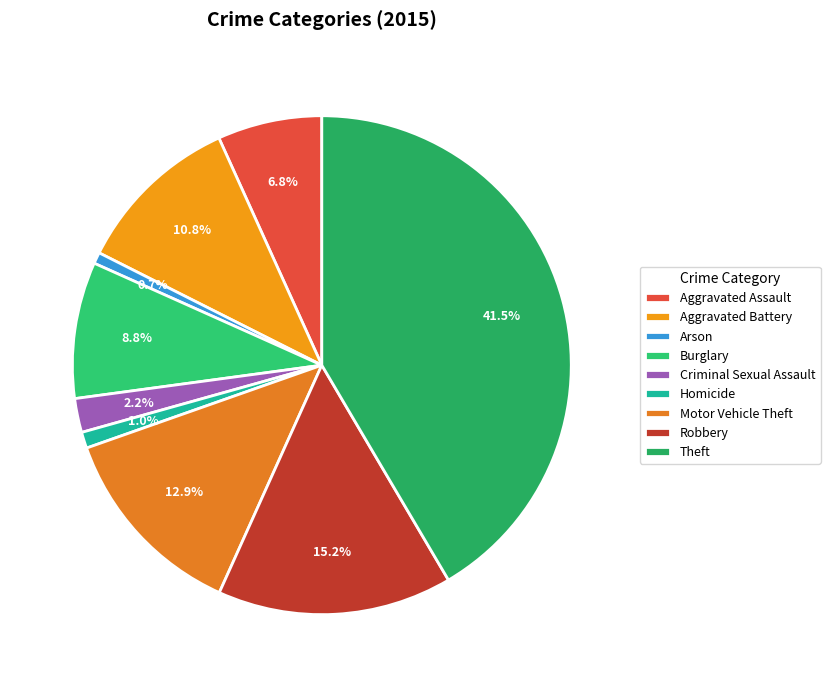

How many segments does this pie chart have?

9